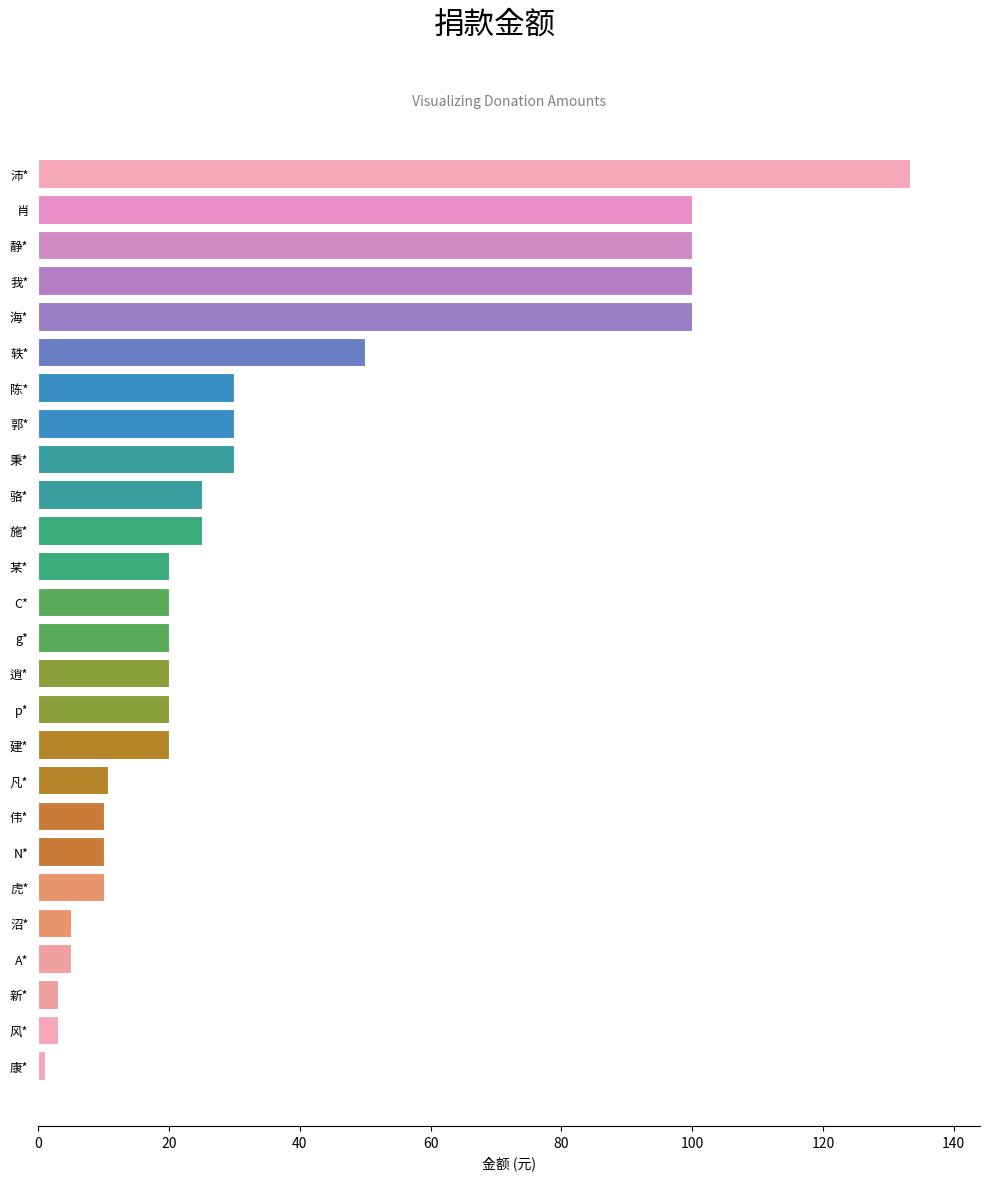

Does the chart contain stacked bars?

No